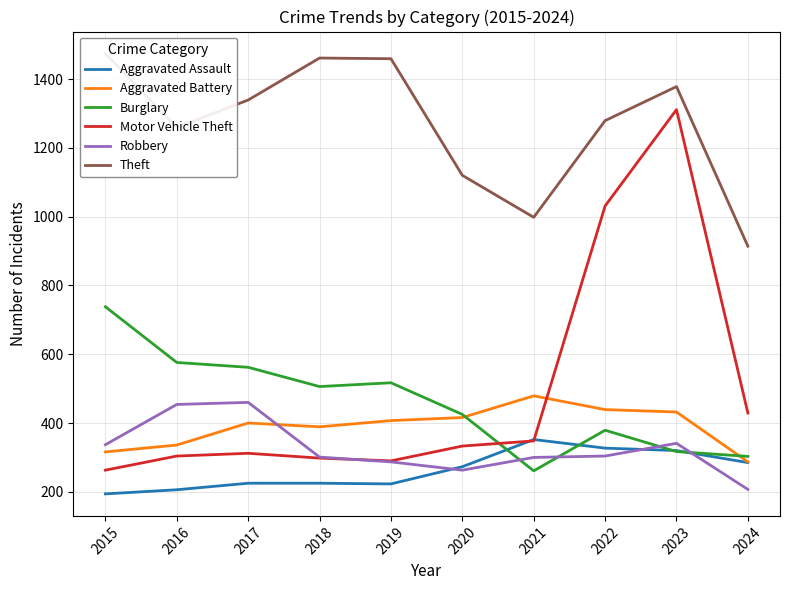

At how many categories does at least one series exceed 1057?

8